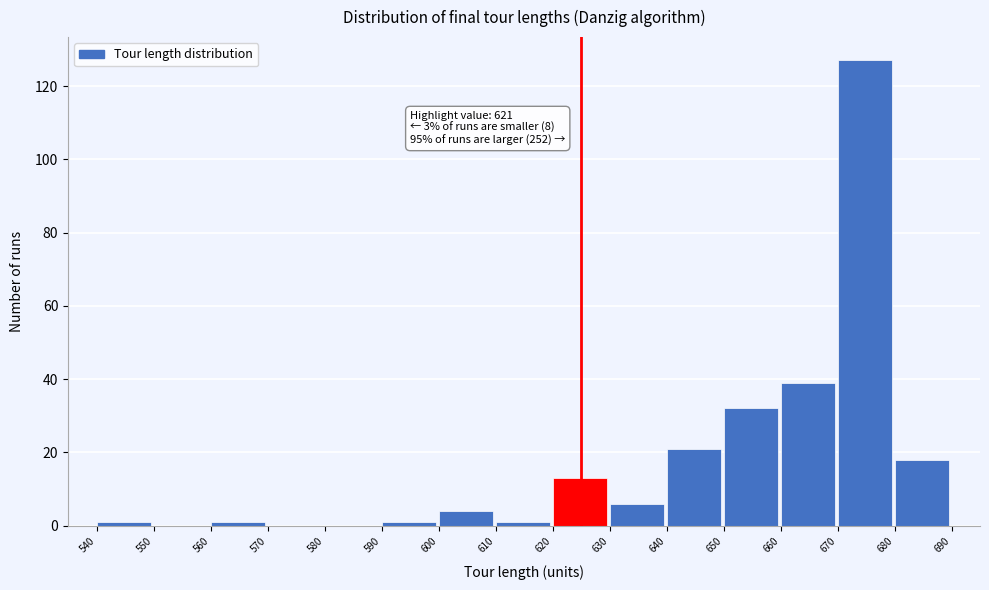

Over which range of the x-axis is the bar tallest?

670 to 680